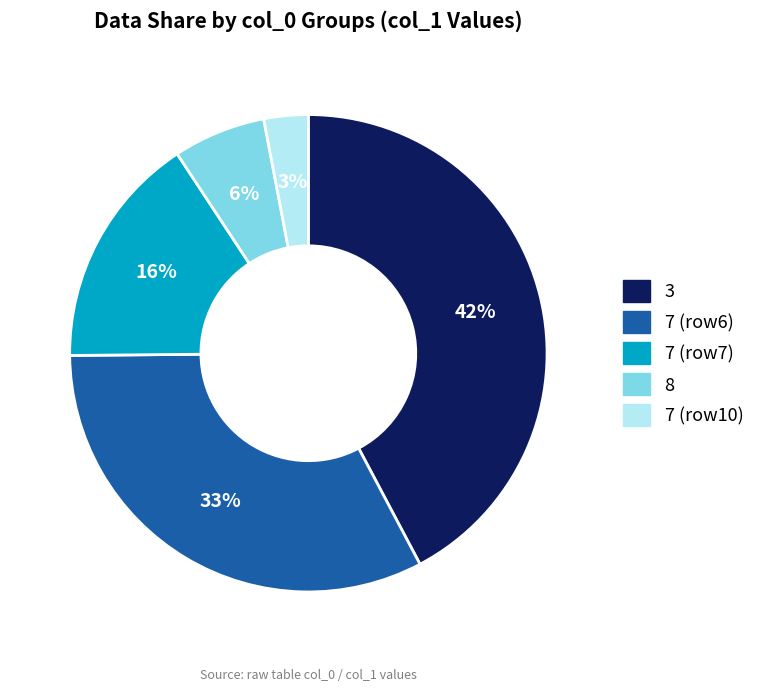

To the nearest percent, what is the difference between the largest and smallest slice percentages?

39%